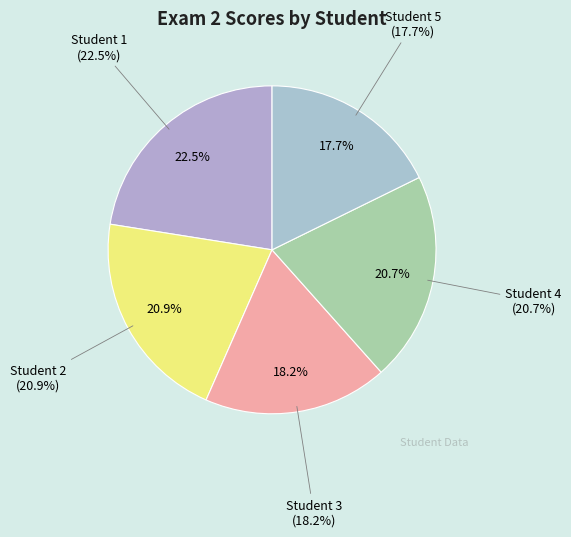

How many segments does this pie chart have?

5